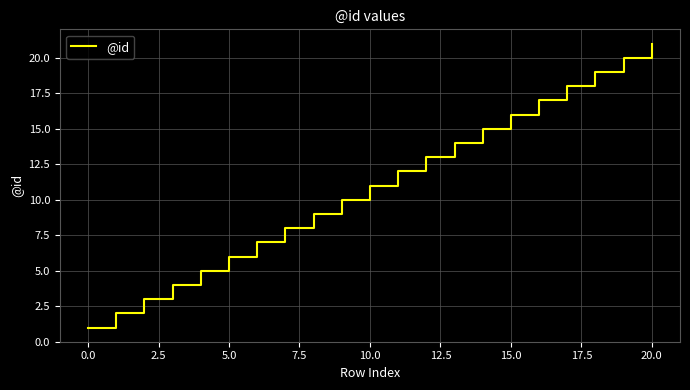

What is the difference between the maximum and minimum values?

20